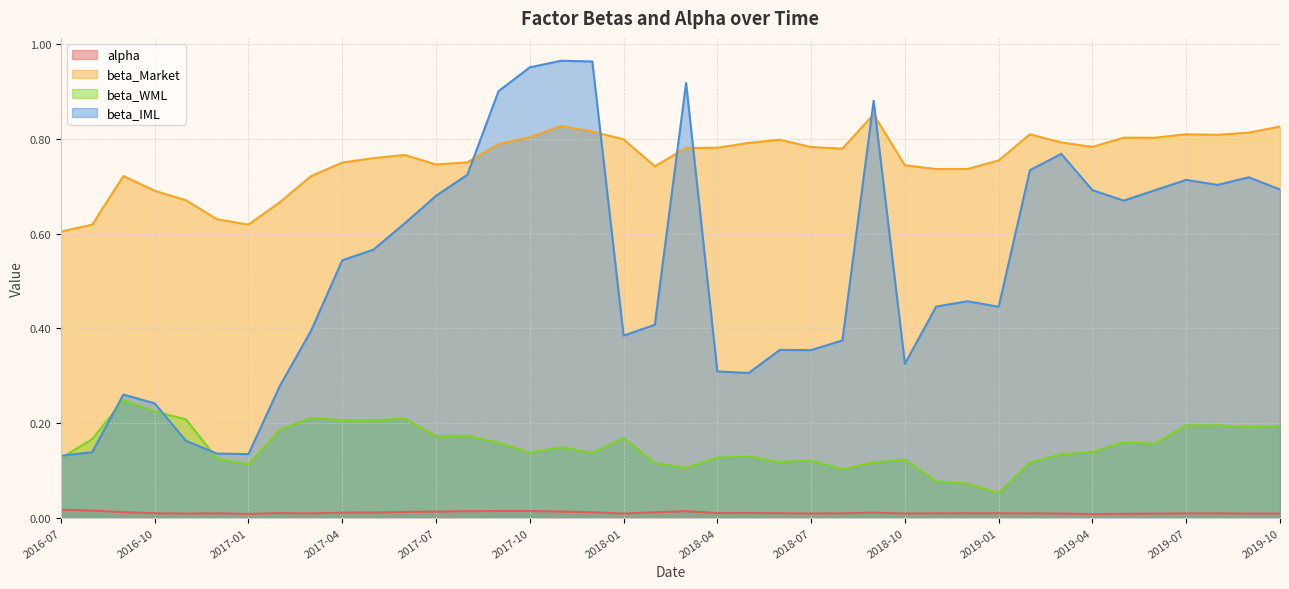

True or false: beta_WML has a value of 0.1 at 2016-12.

False